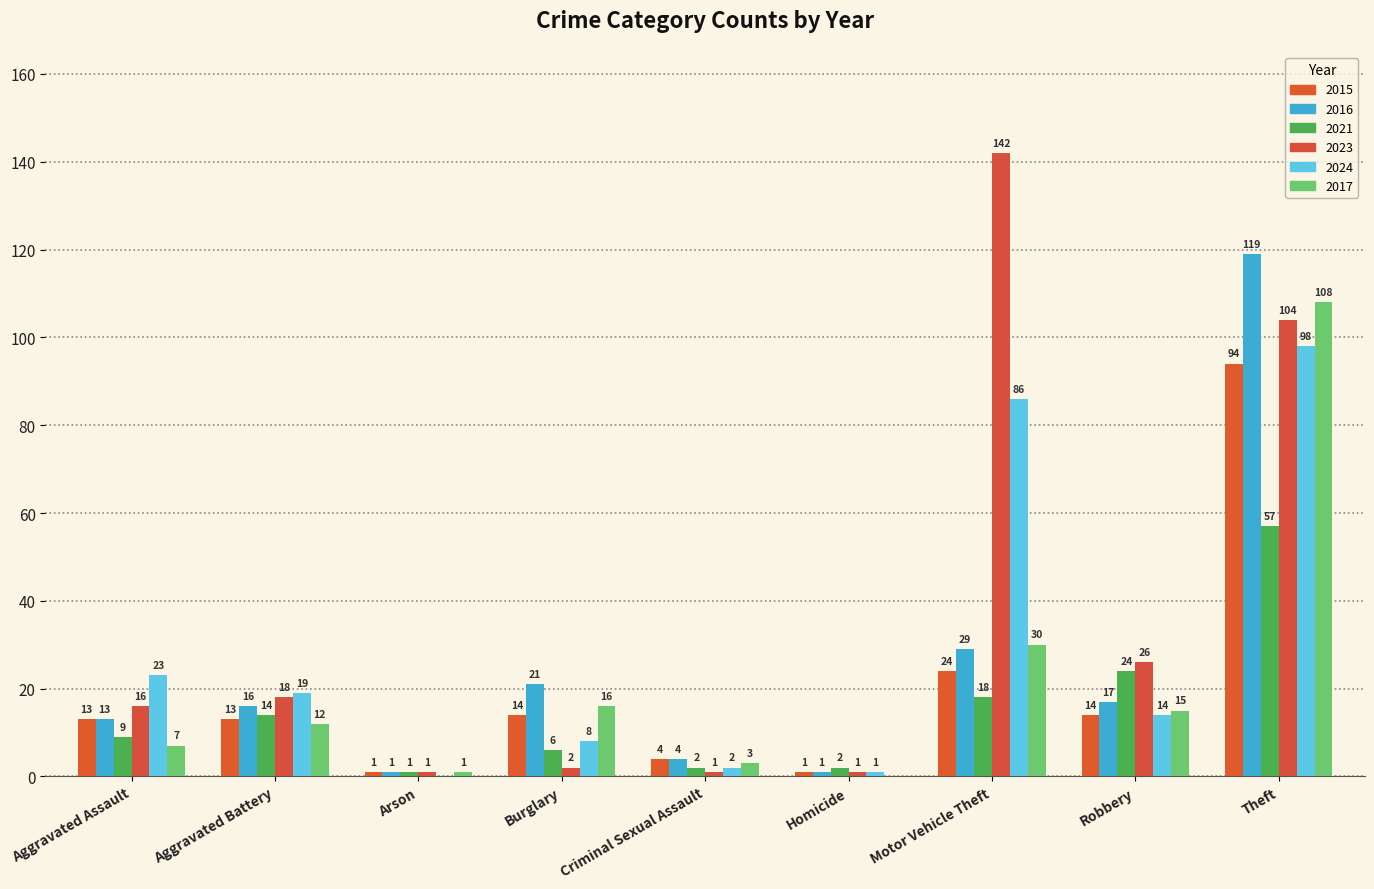

Is it true that 2021 equals 57 at Theft?

True